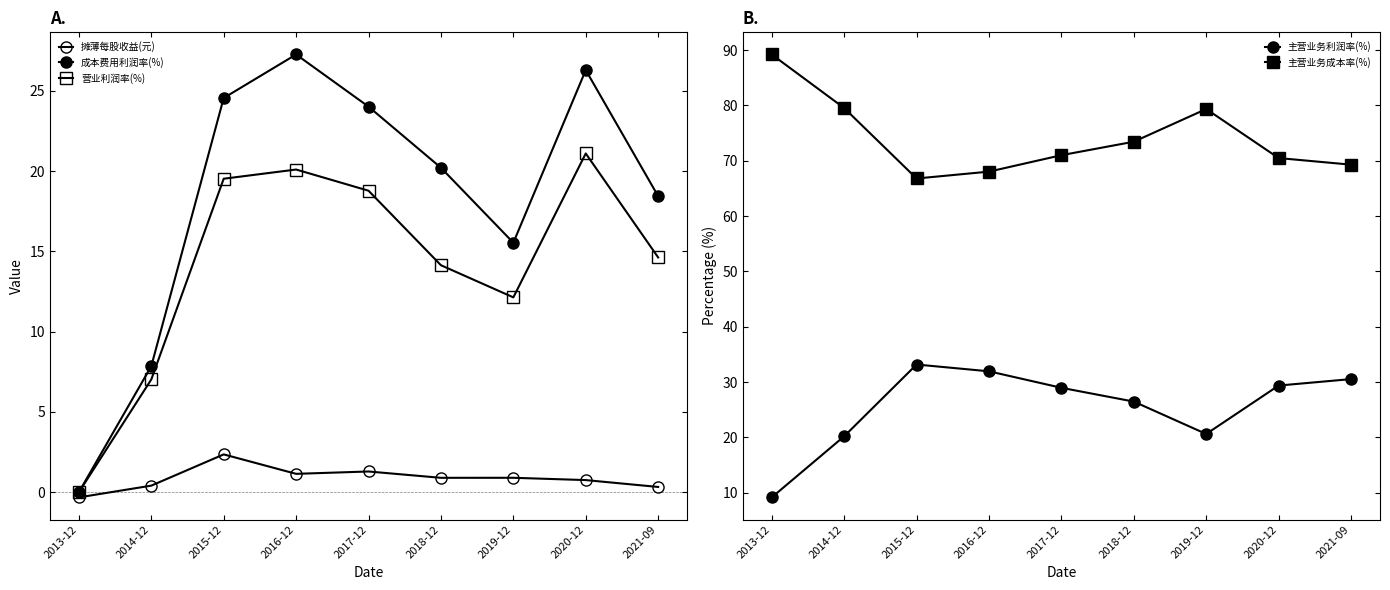

How many categories are shown in the chart?

9